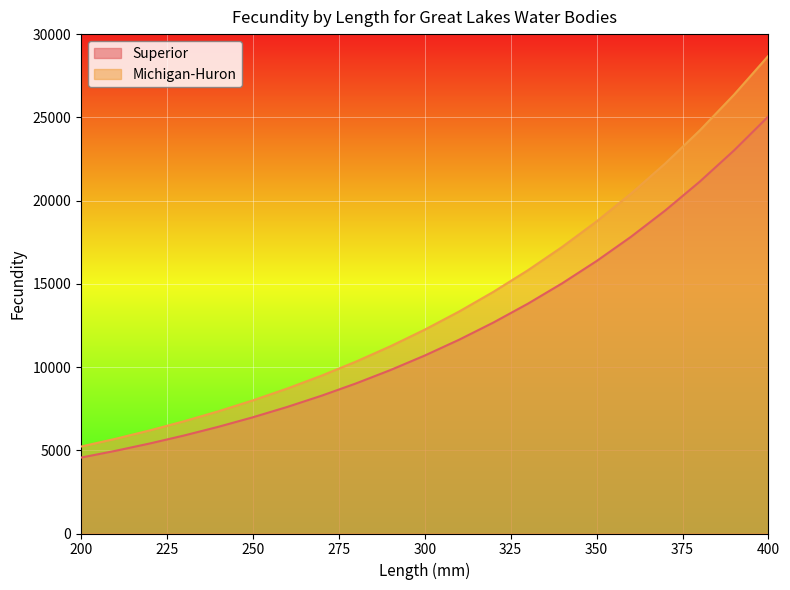

Is it true that Superior equals 2839.3 at 240?

False